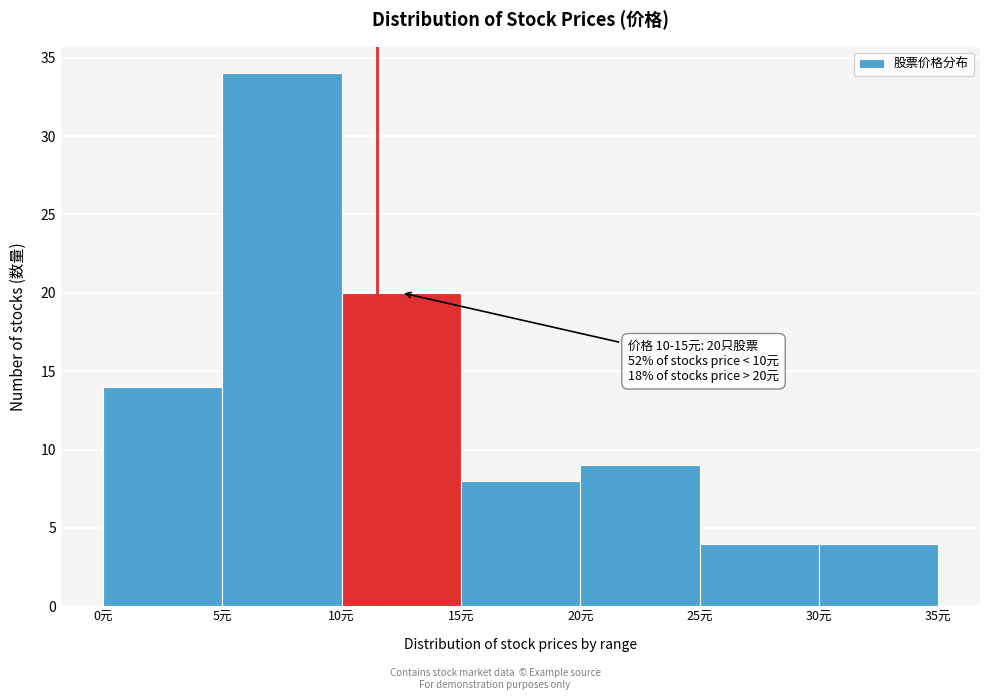

Which range on the x-axis has the tallest bar?

5 to 10